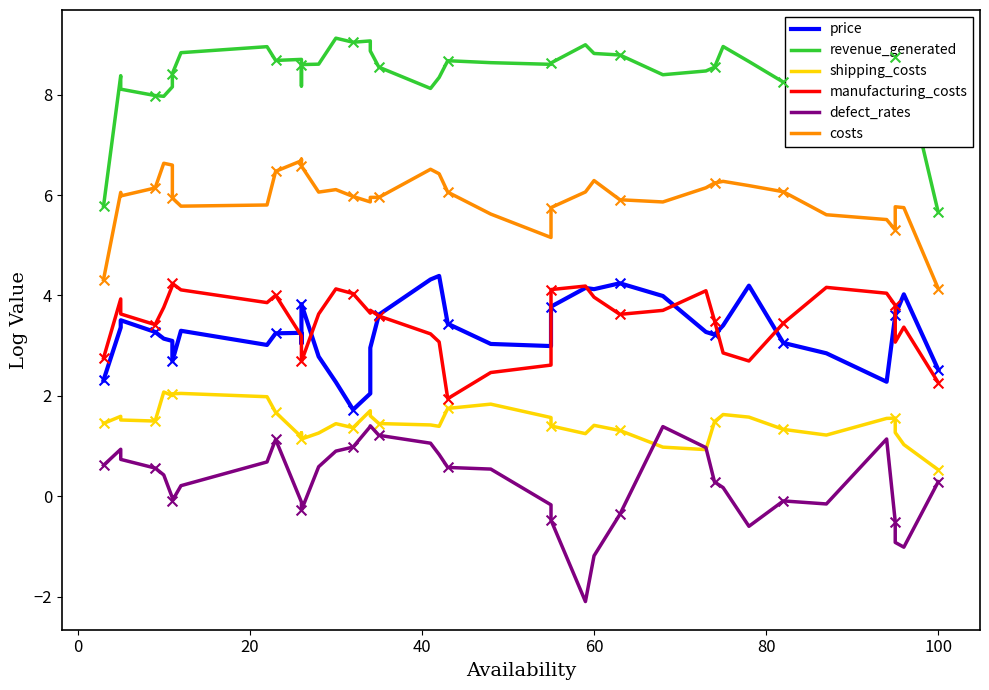

Which series has the largest Y range (max minus min)?

defect_rates